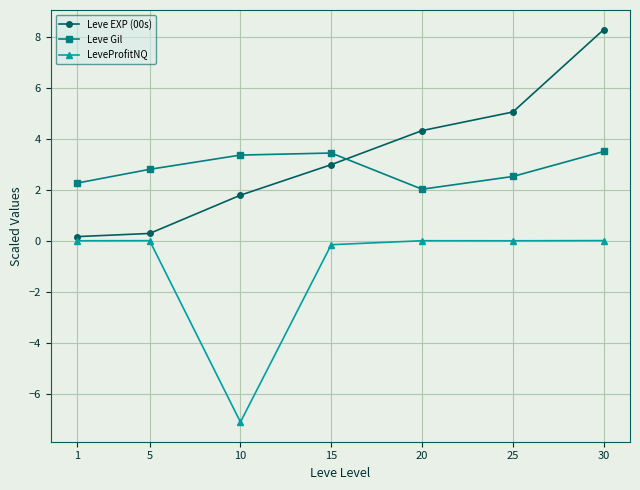

Where is Leve EXP (00s) nearest to the value 4?

20